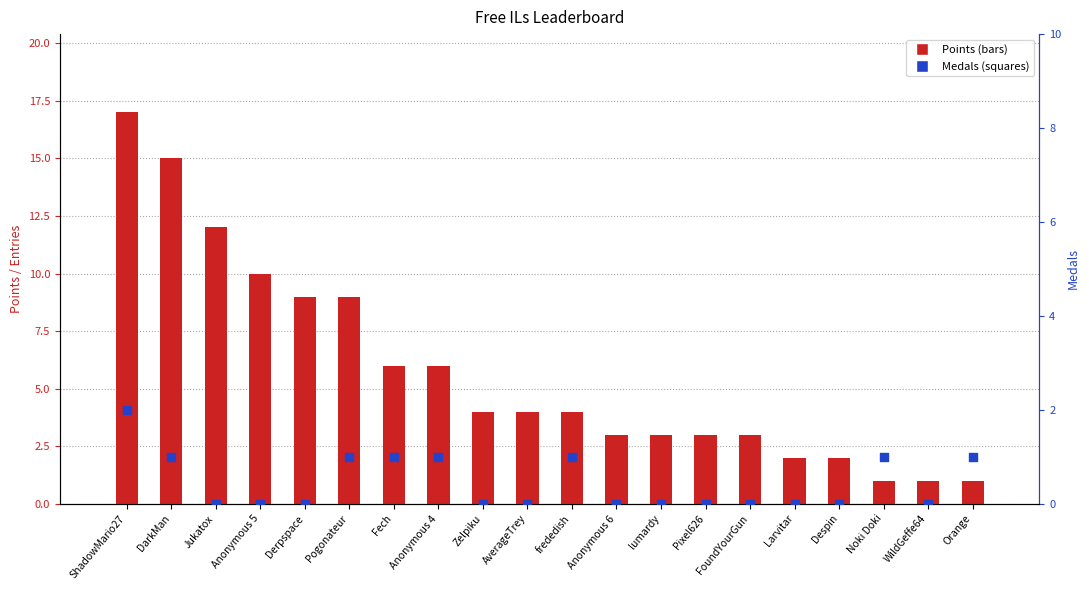

Which series has the largest Y range (max minus min)?

Points